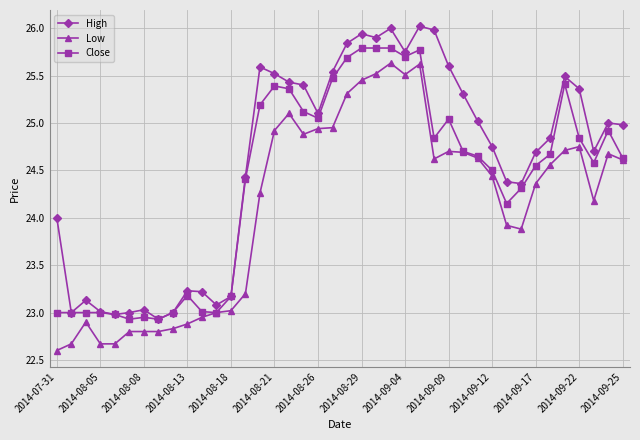

Which series has the largest total across all categories?

High